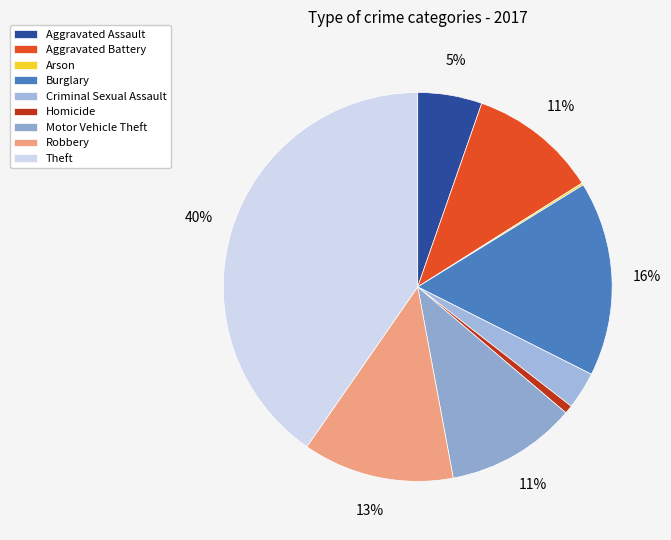

To the nearest percent, what portion does Burglary represent?

16%